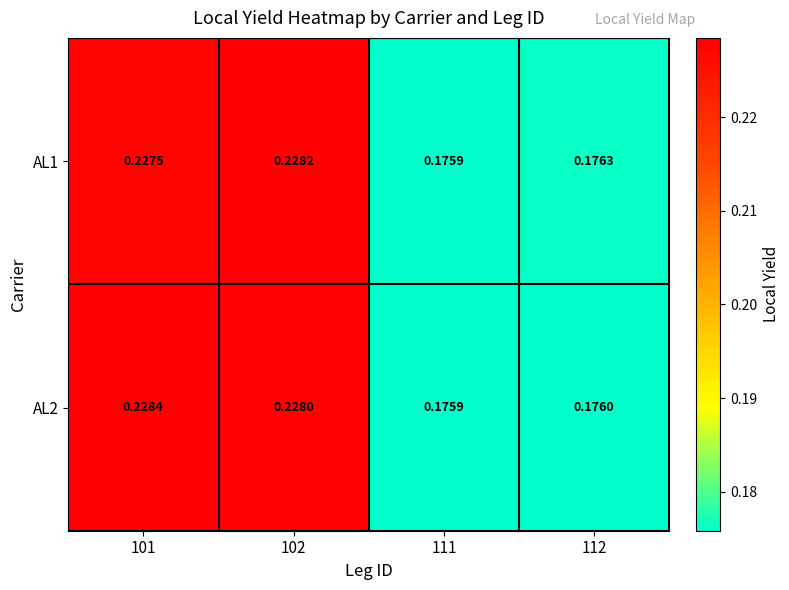

Rank the series at 102 from lowest to highest value.

AL2, AL1